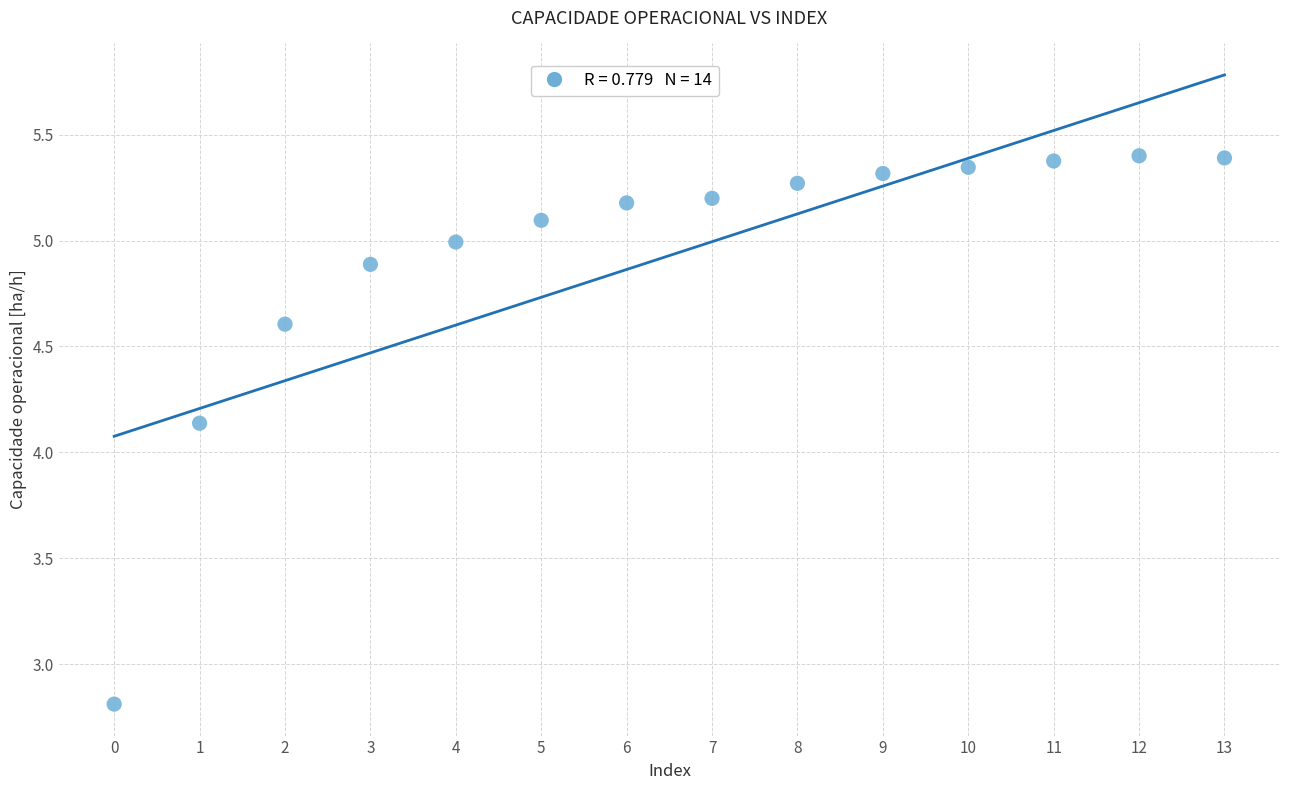

What is the range of Y values (max minus min)?

2.6